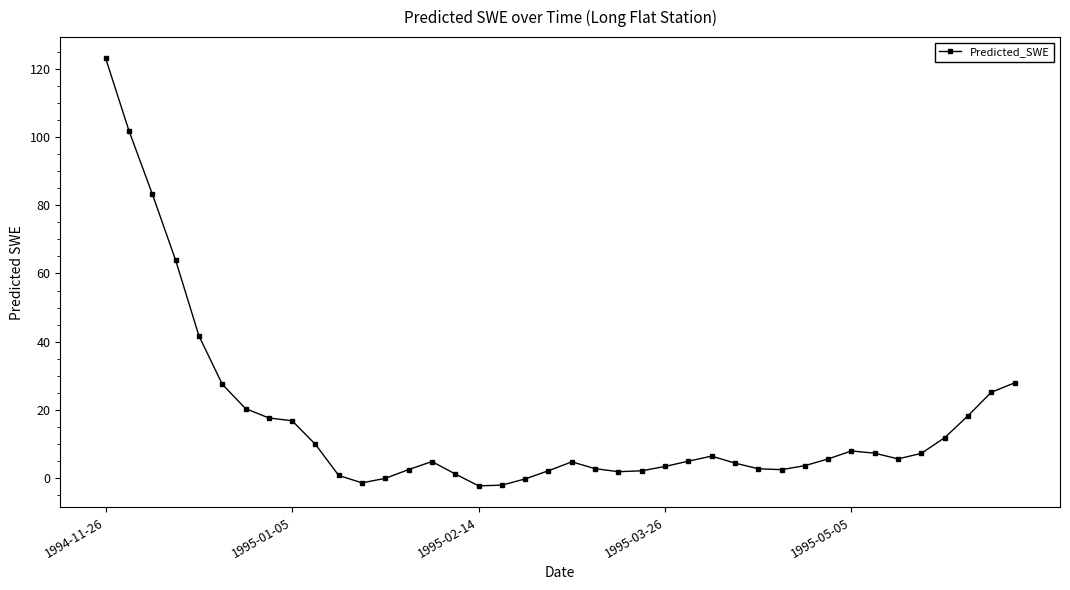

True or false: the data has more than 0 interior local peaks.

True